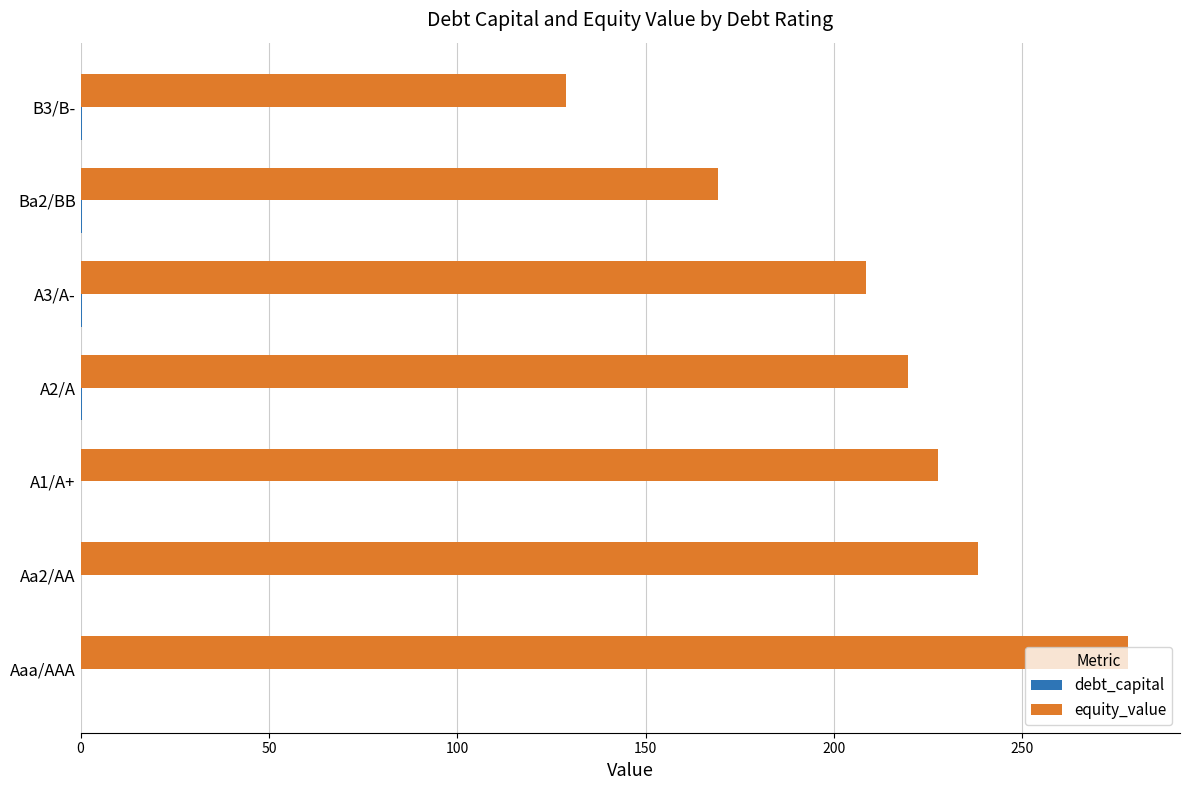

What is the maximum value shown in the chart?

277.9